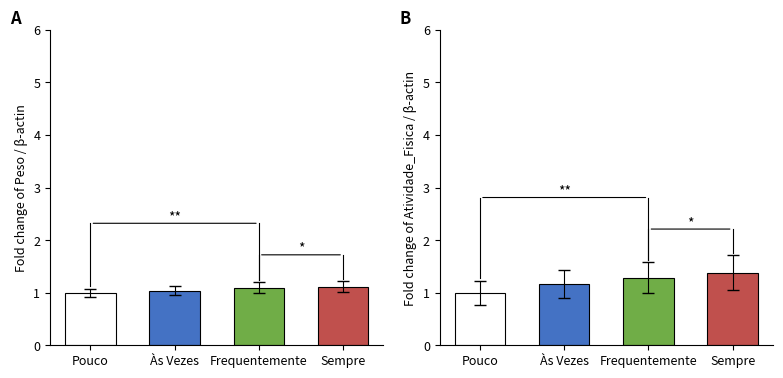

The chart shows a value of 1.2 at Às Vezes. True or false?

True